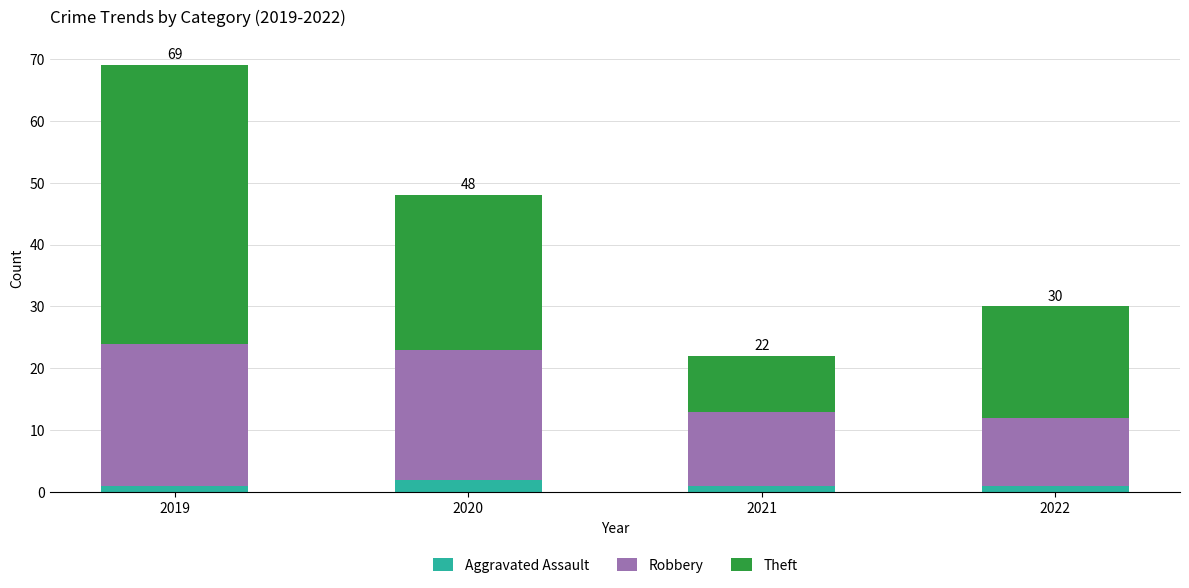

What is the total value across all series at 2020?

48